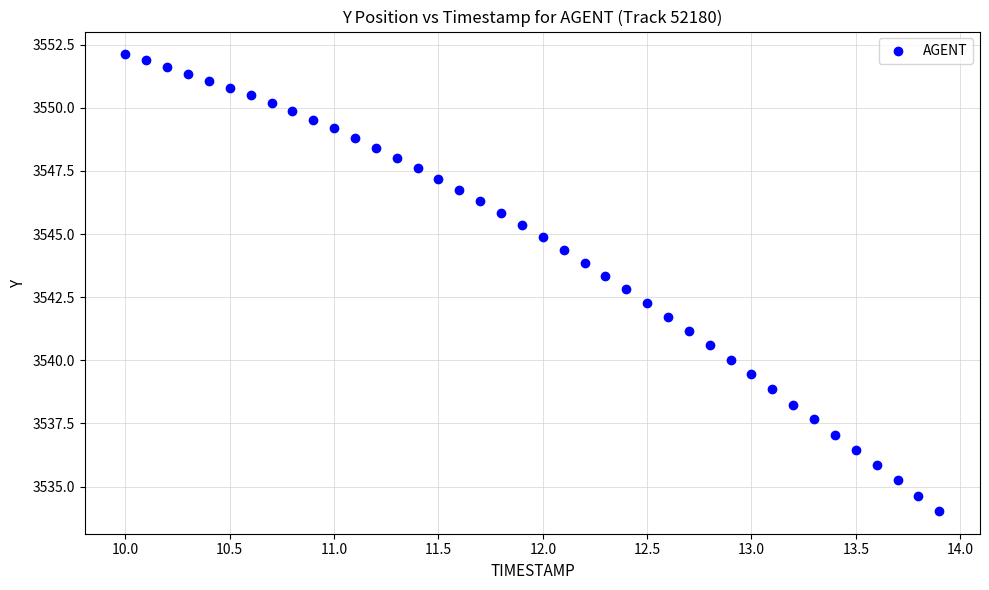

What is the range of X values (max minus min)?

3.9